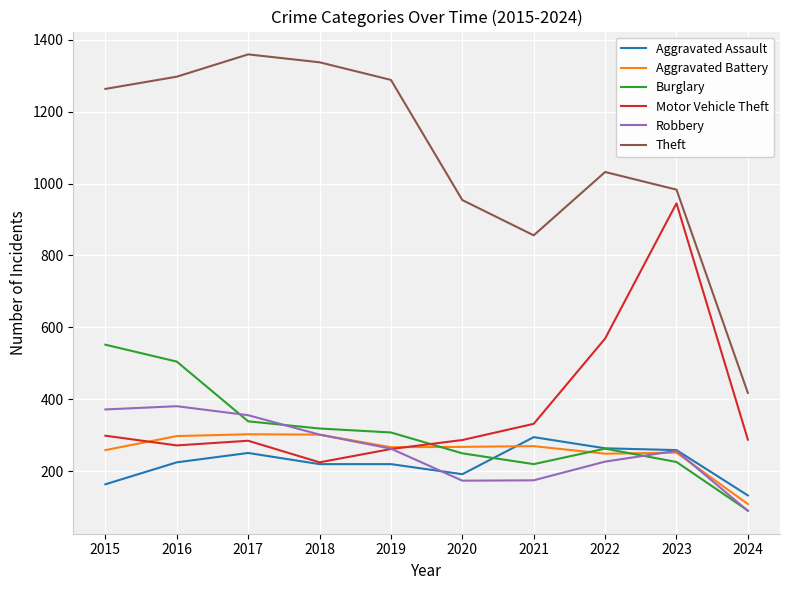

What is the total value across all series at 2019?

2608